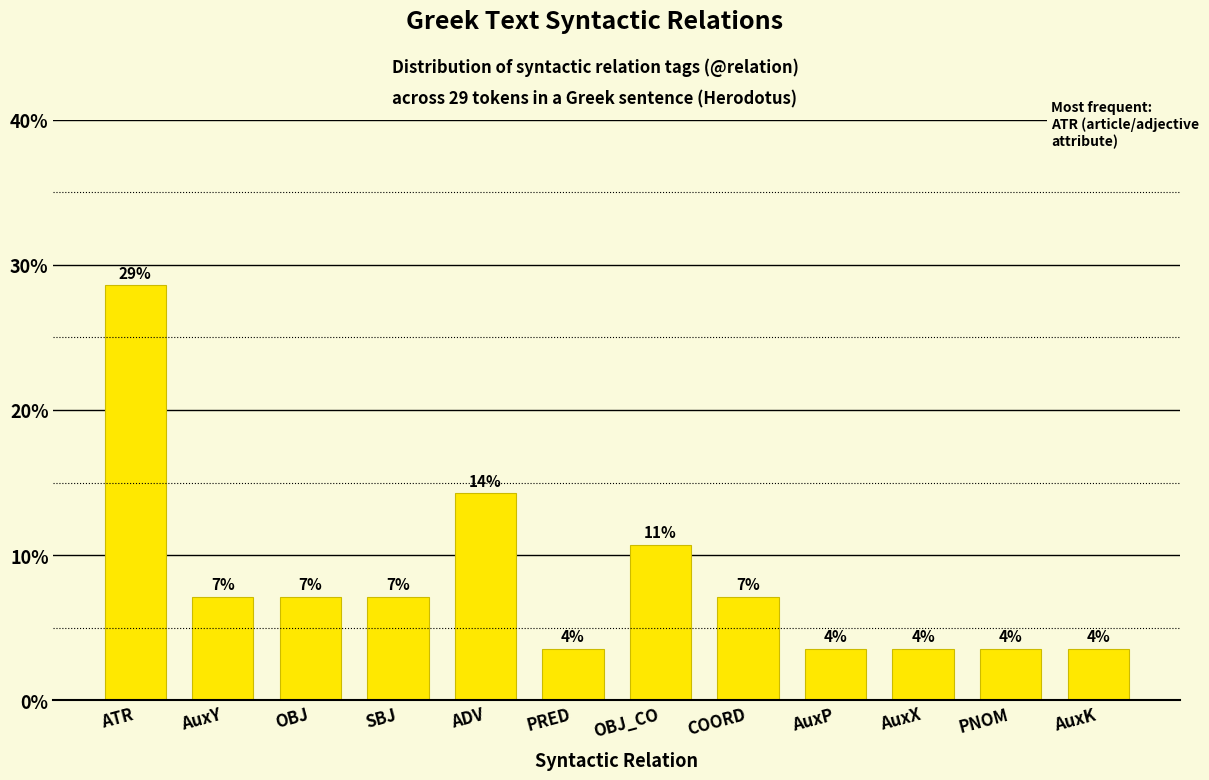

Reading left to right, list all the values displayed in this chart.

28.6	7.1	7.1	7.1	14.3	3.6	10.7	7.1	3.6	3.6	3.6	3.6